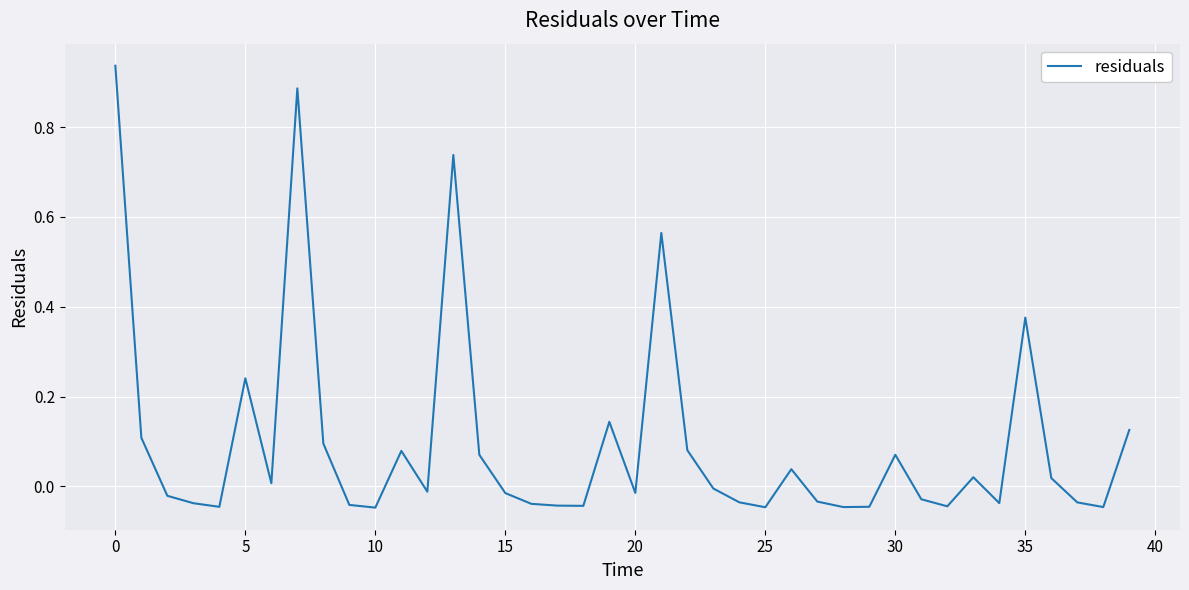

What is the difference between the maximum and minimum values?

1.0